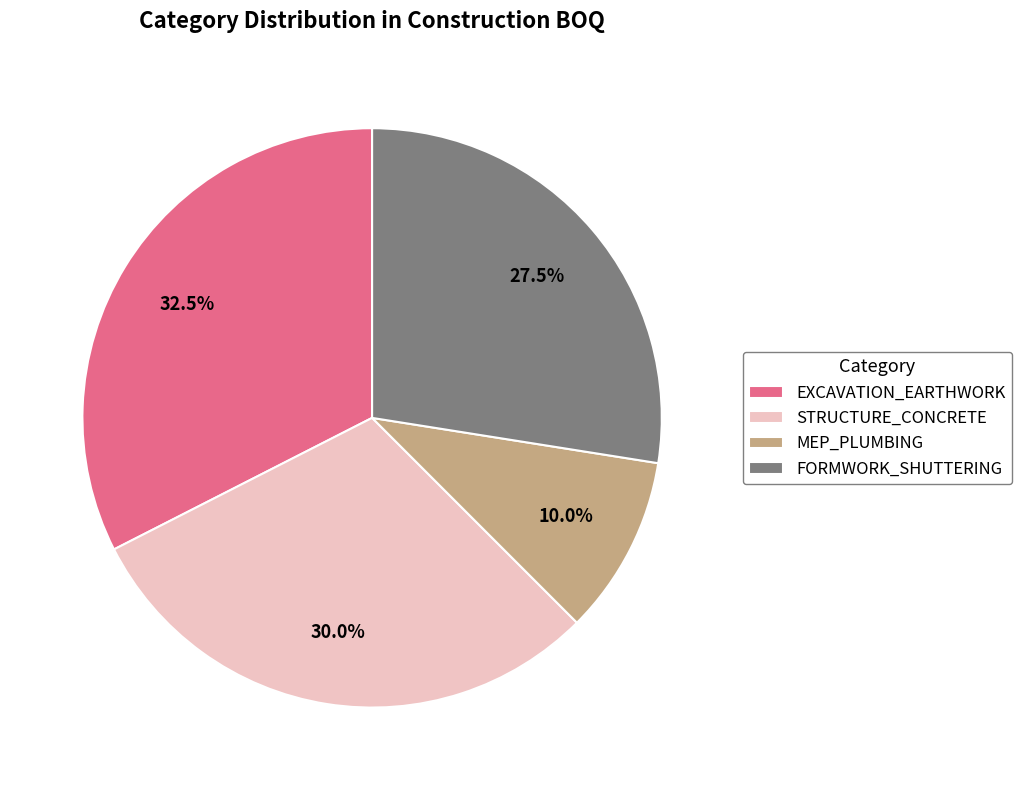

How many slices are in this pie chart?

4